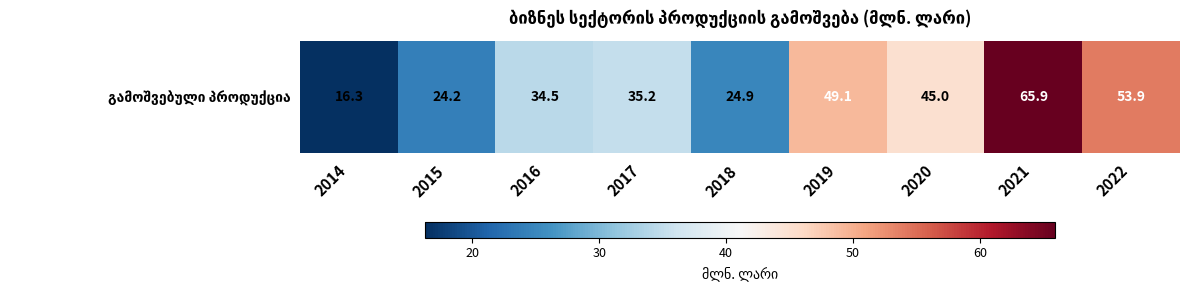

The chart shows a value of 53.9 at 2022. True or false?

True